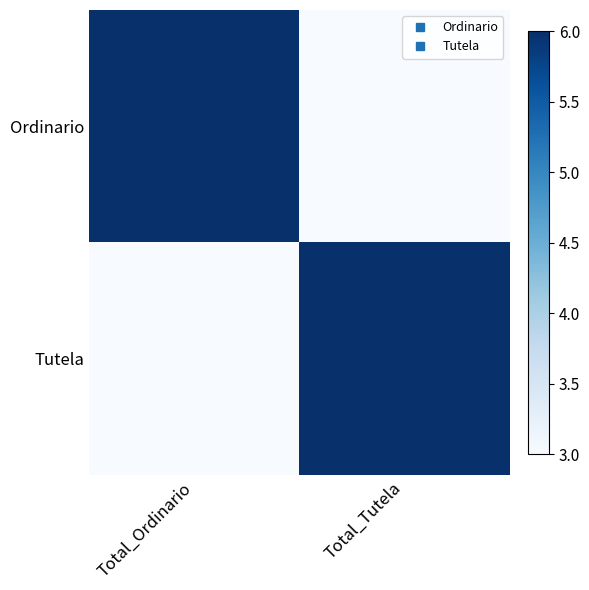

At which category is the sum across all series the highest?

Total_Ordinario